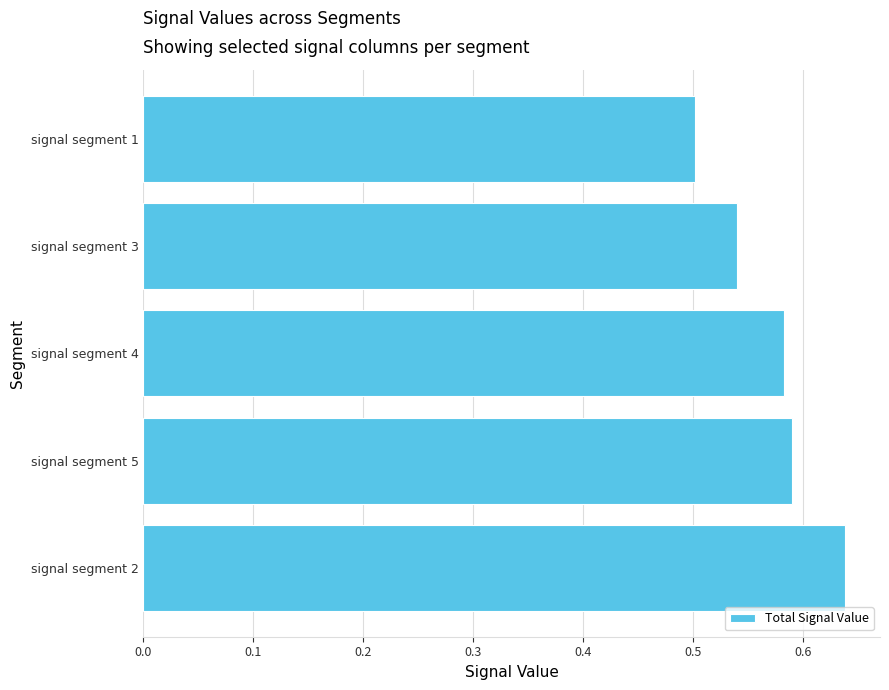

What is the difference between the maximum and second lowest values?

0.1